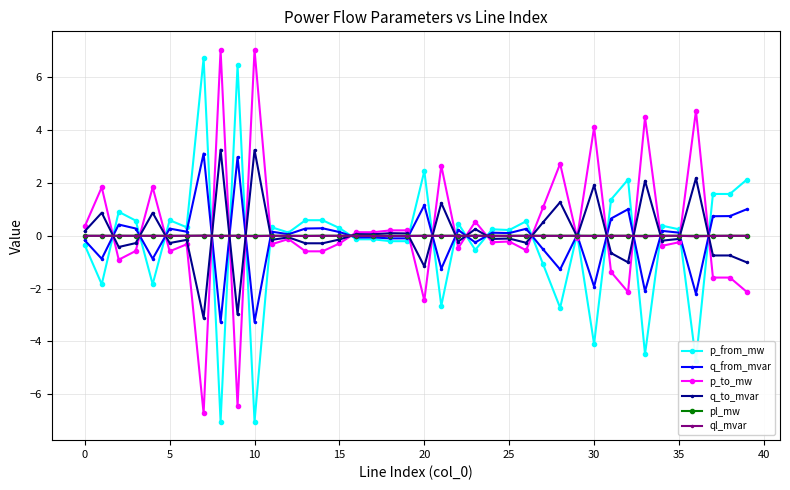

What is the minimum value shown in the chart?

-7.0